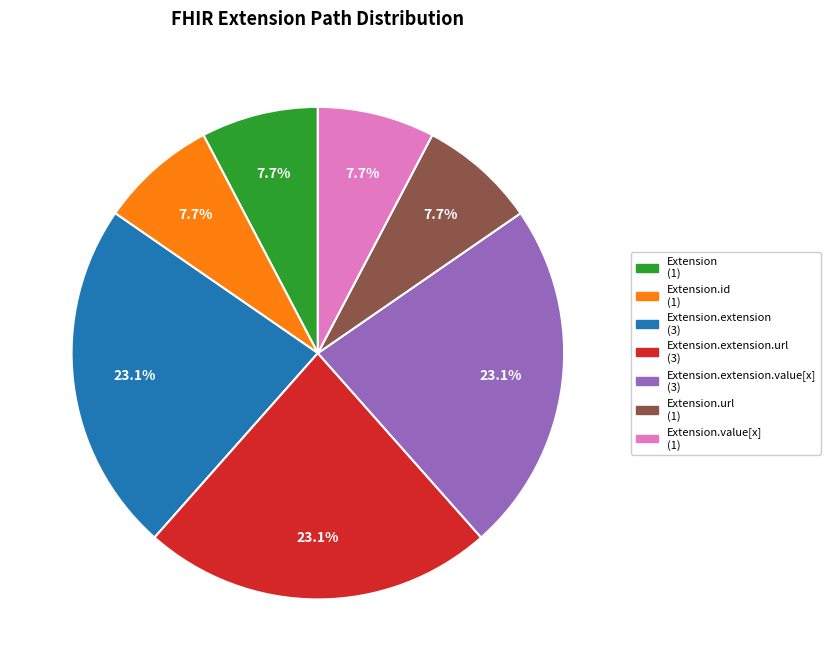

Is there a majority slice in this chart?

No